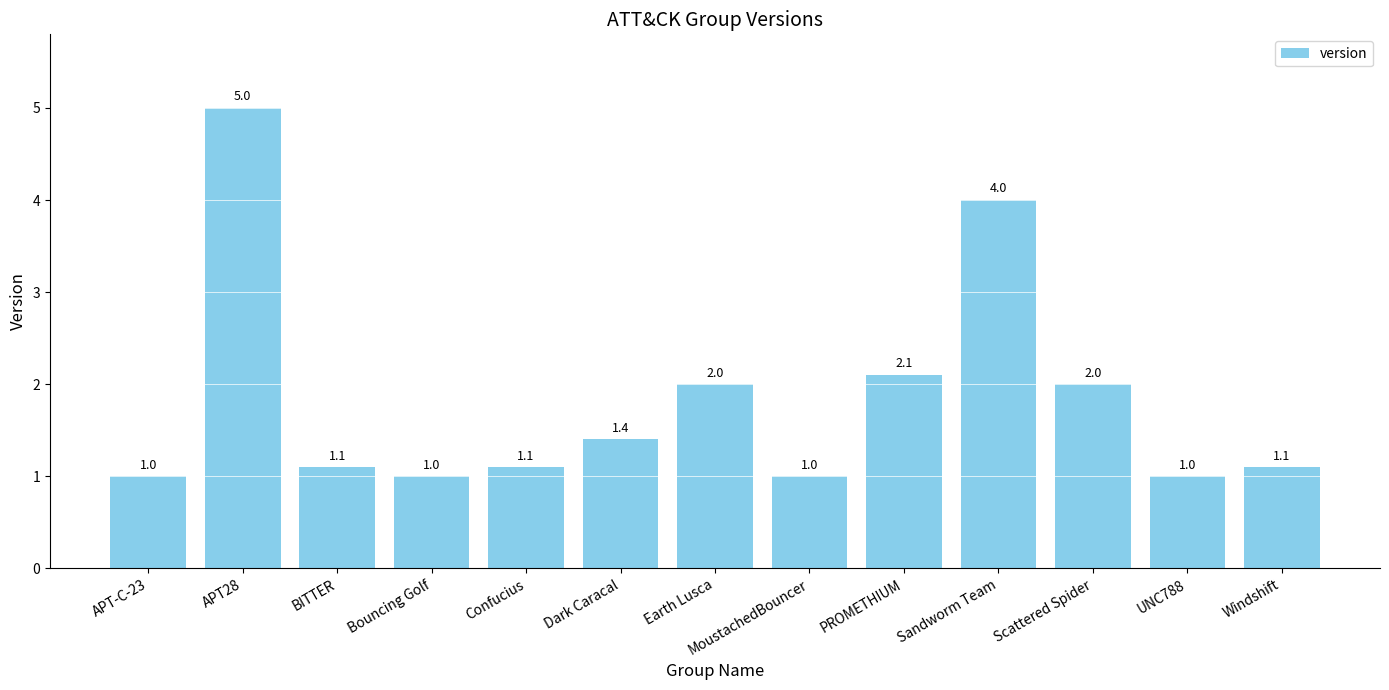

Approximately how many times larger is the value at PROMETHIUM compared to Dark Caracal?

1.5